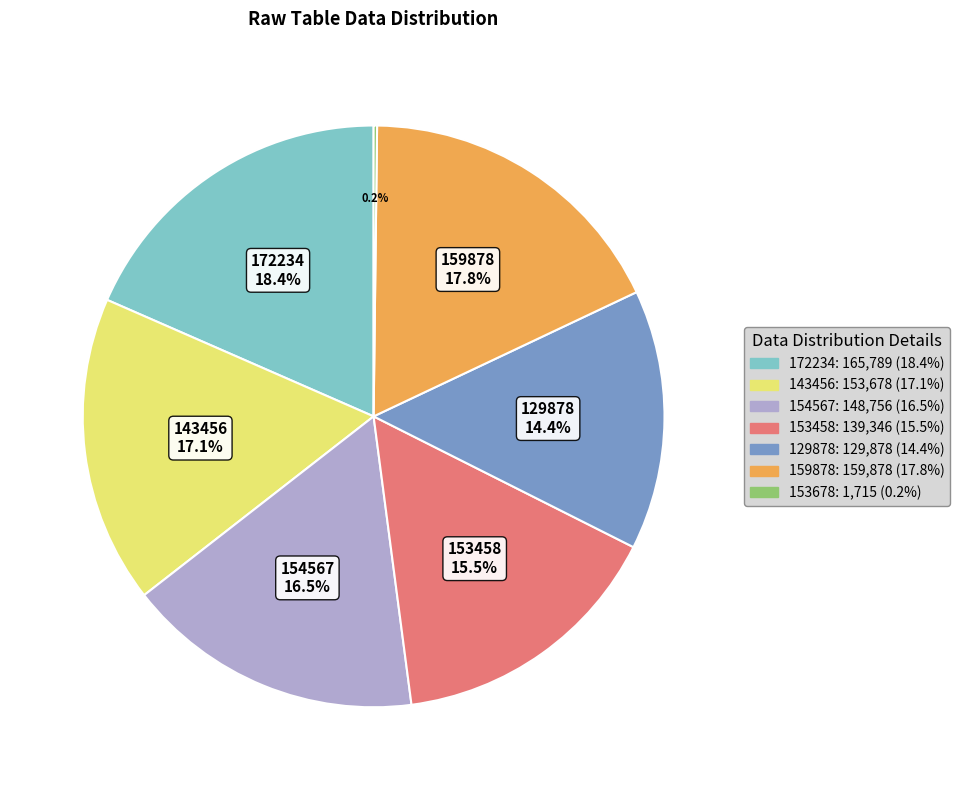

How much of the chart is everything except 159878?

82.2%